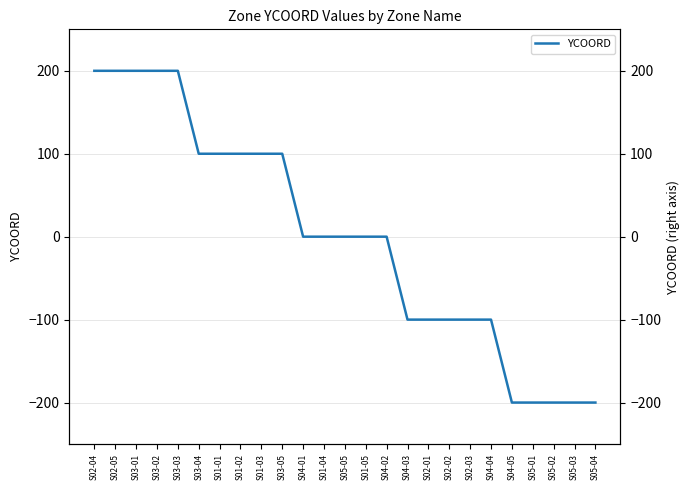

Reading left to right, what are all the values shown in this chart?

S02-04=200	S02-05=200	S03-01=200	S03-02=200	S03-03=200	S03-04=100	S01-01=100	S01-02=100	S01-03=100	S03-05=100	S04-01=0	S01-04=0	S05-05=0	S01-05=0	S04-02=0	S04-03=-100	S02-01=-100	S02-02=-100	S02-03=-100	S04-04=-100	S04-05=-200	S05-01=-200	S05-02=-200	S05-03=-200	S05-04=-200